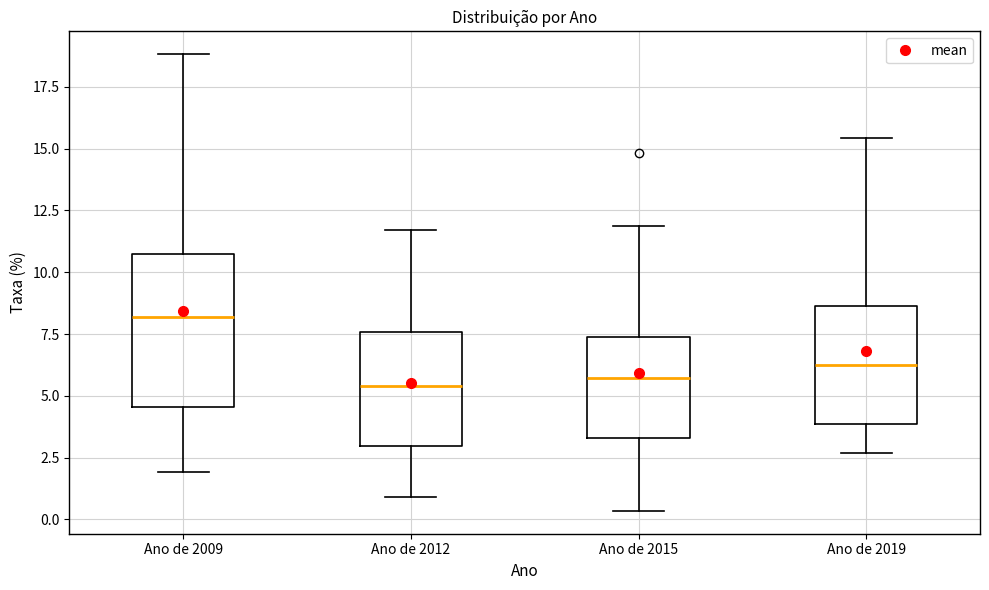

Reading left to right, read every box against the y-axis: the position of its median line, the range the box covers, and the ends of its whiskers. The values are not printed on the chart, so give them approximately, as read against the axis.

Ano de 2009: median 8.0, box 4.5 to 10.5, whiskers 2.0 to 19.0
Ano de 2012: median 5.5, box 3.0 to 7.5, whiskers 1.0 to 11.5
Ano de 2015: median 5.5, box 3.5 to 7.5, whiskers 0.5 to 12.0
Ano de 2019: median 6.0, box 4.0 to 8.5, whiskers 2.5 to 15.5